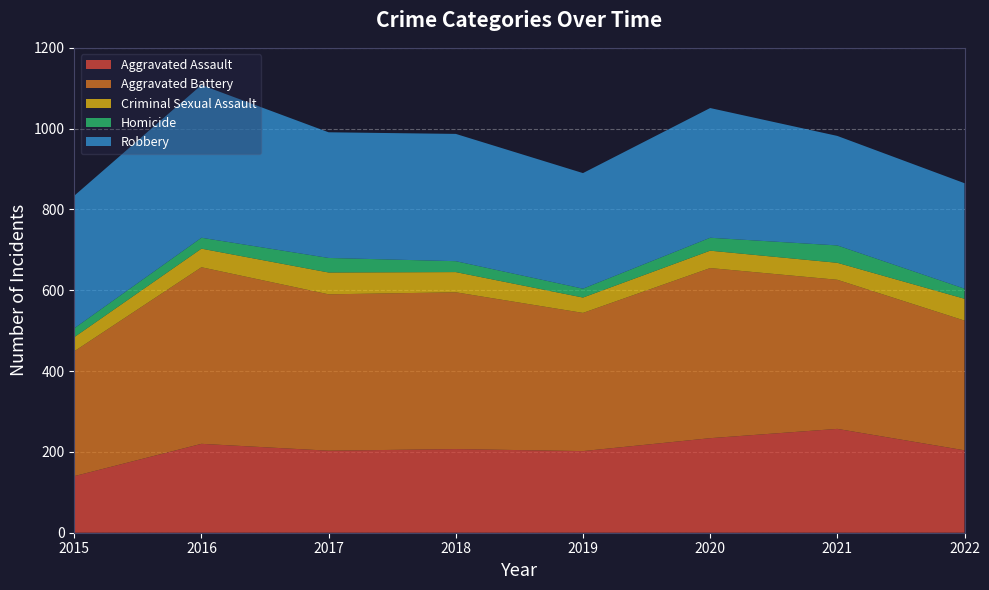

Reading left to right, extract all data points from this chart.

Aggravated Assault: 2015=140	2016=220	2017=203	2018=207	2019=202	2020=234	2021=257	2022=204
Aggravated Battery: 2015=309	2016=437	2017=387	2018=388	2019=342	2020=421	2021=369	2022=321
Criminal Sexual Assault: 2015=35	2016=46	2017=54	2018=50	2019=38	2020=43	2021=42	2022=54
Homicide: 2015=22	2016=27	2017=36	2018=27	2019=22	2020=32	2021=43	2022=25
Robbery: 2015=328	2016=378	2017=311	2018=315	2019=286	2020=321	2021=271	2022=261